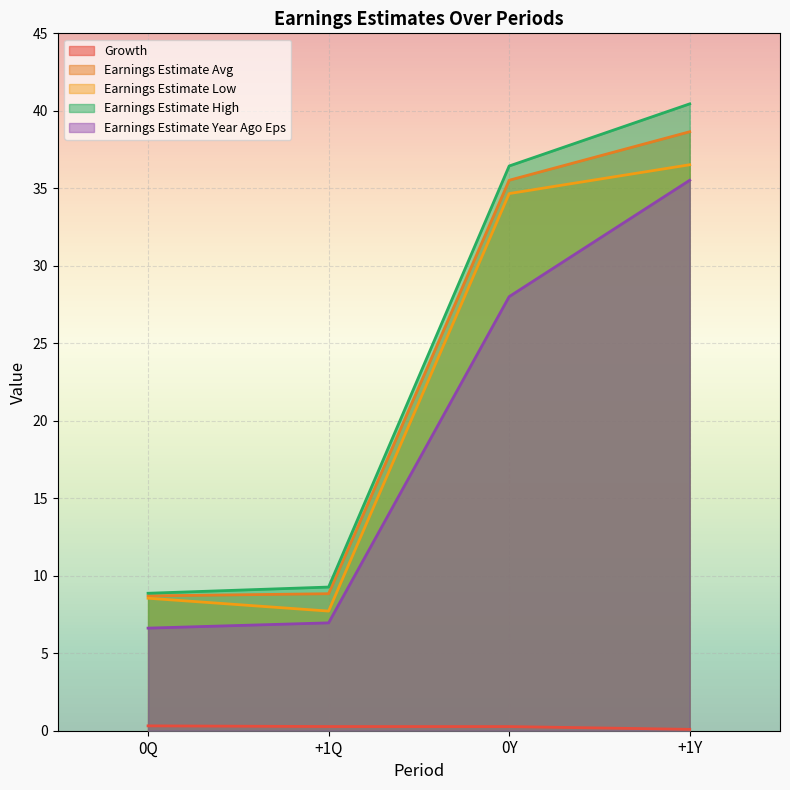

Count the number of categories in the chart.

4